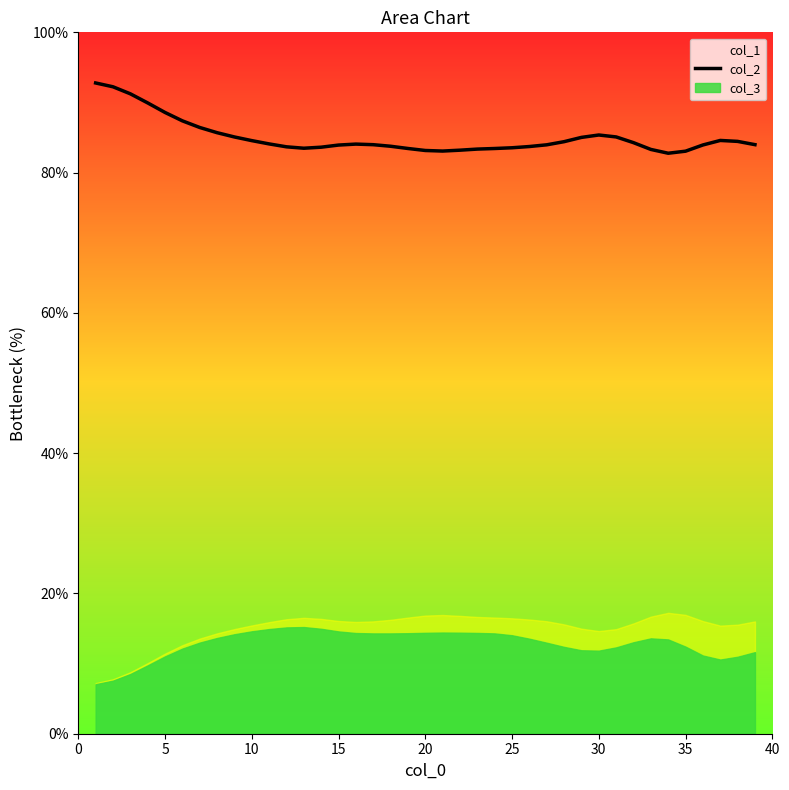

True or false: col_2 has a value of 83.9 at 15.

True